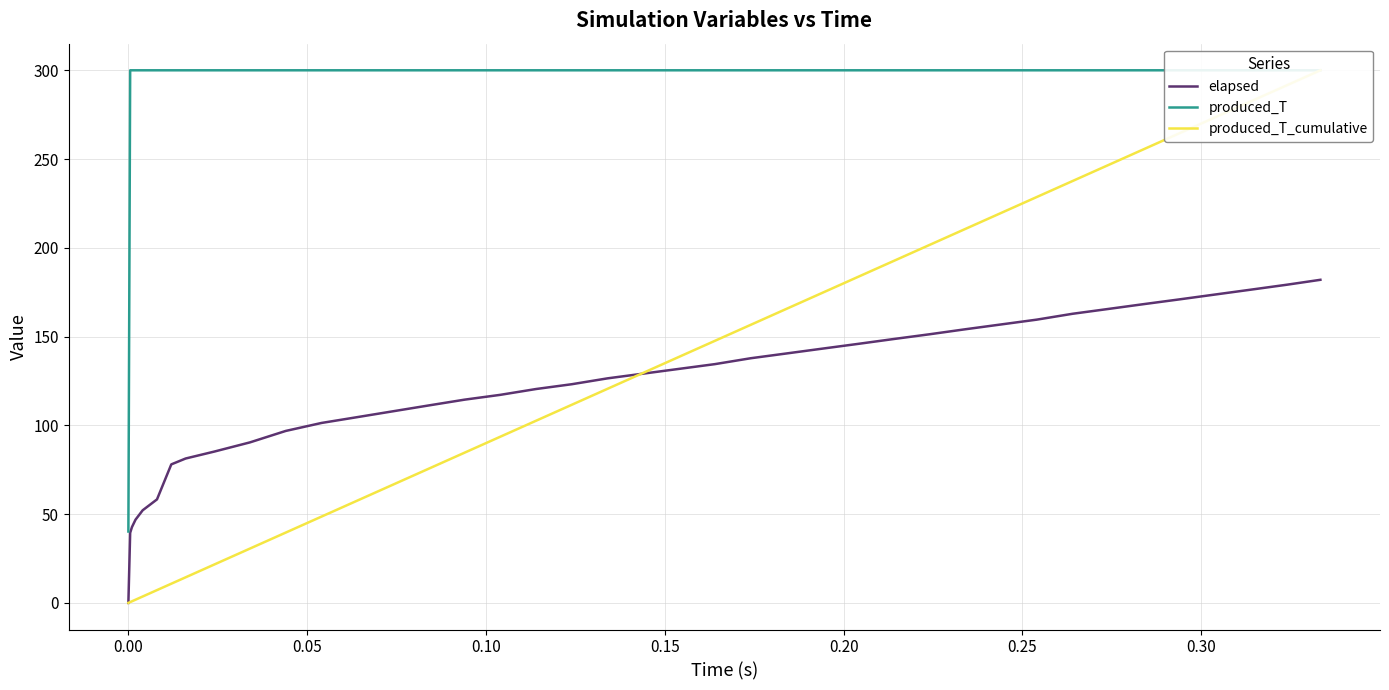

Which series has the largest range (max minus min)?

produced_T_cumulative